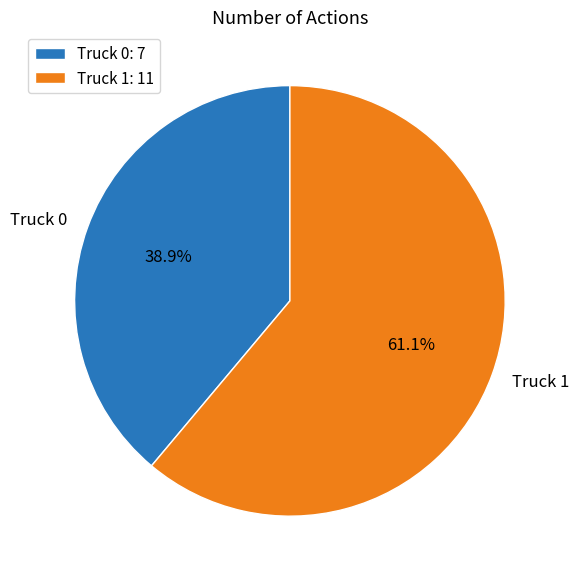

Count the number of slices in the pie.

2